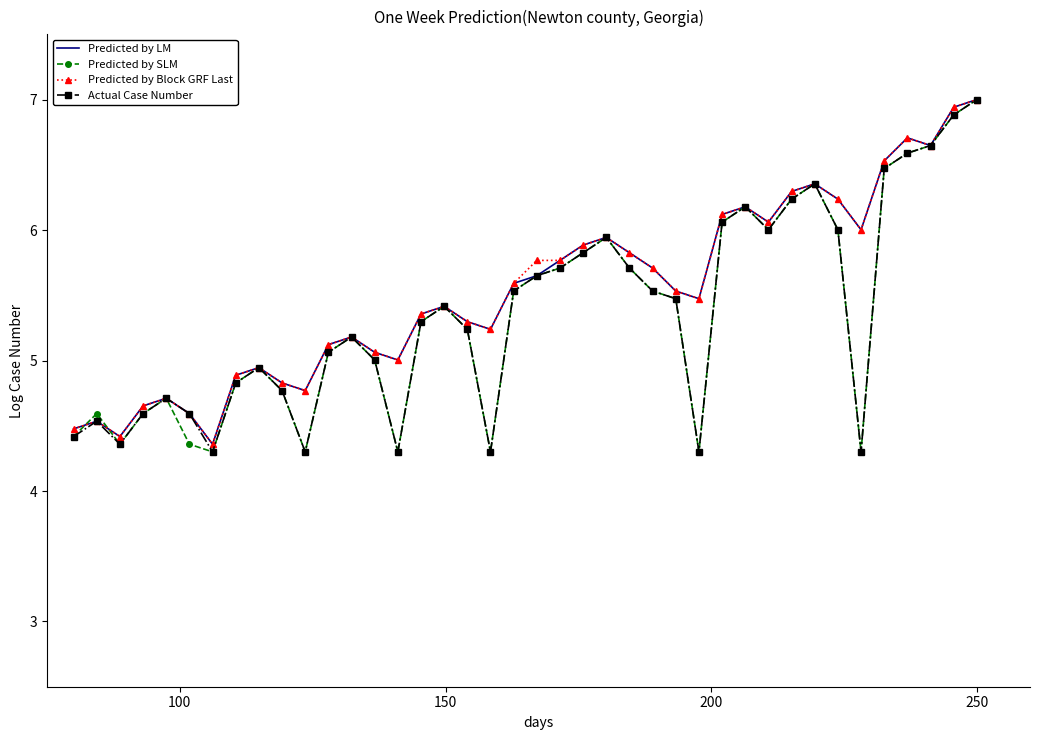

What is the difference between the maximum and second lowest values in the Predicted by Block GRF Last series?

2.6